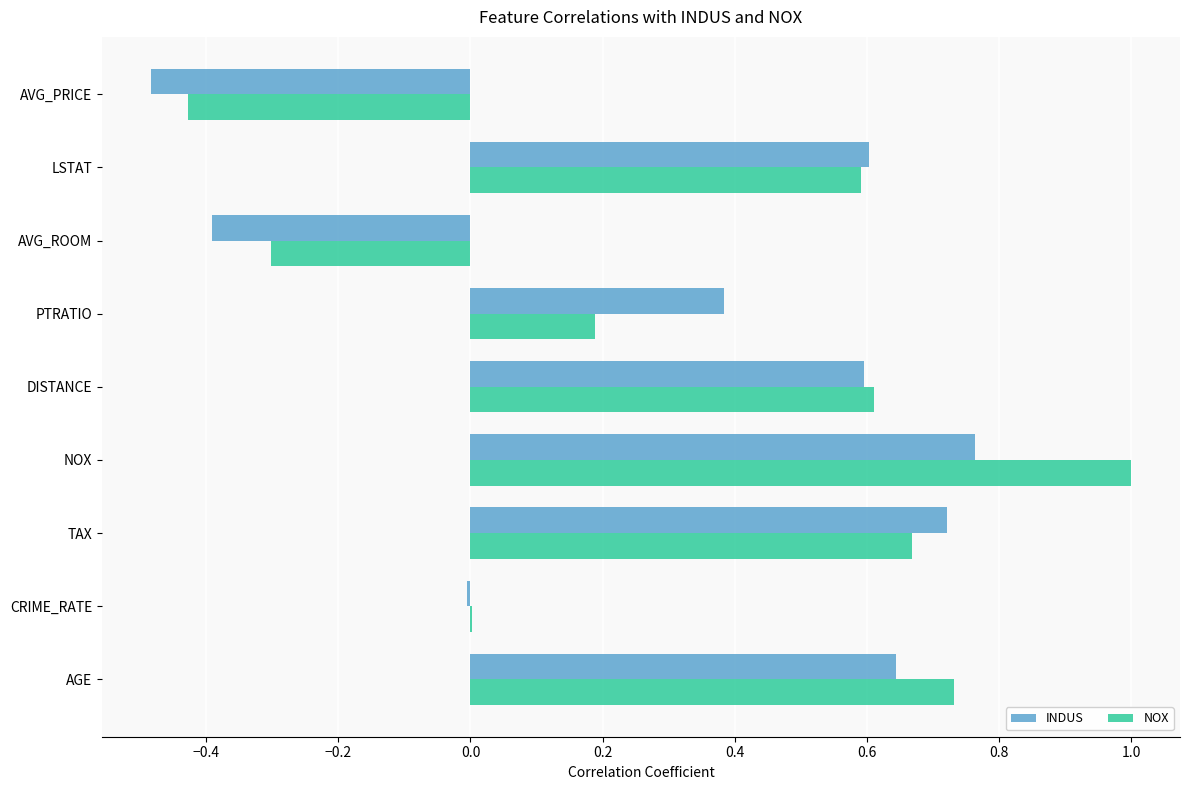

What is the sum of all INDUS values?

2.8